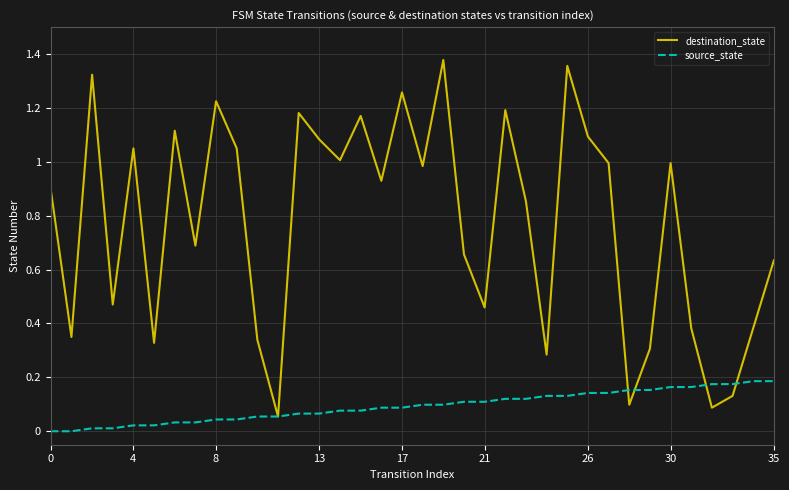

Which series has the largest range (max minus min)?

destination_state